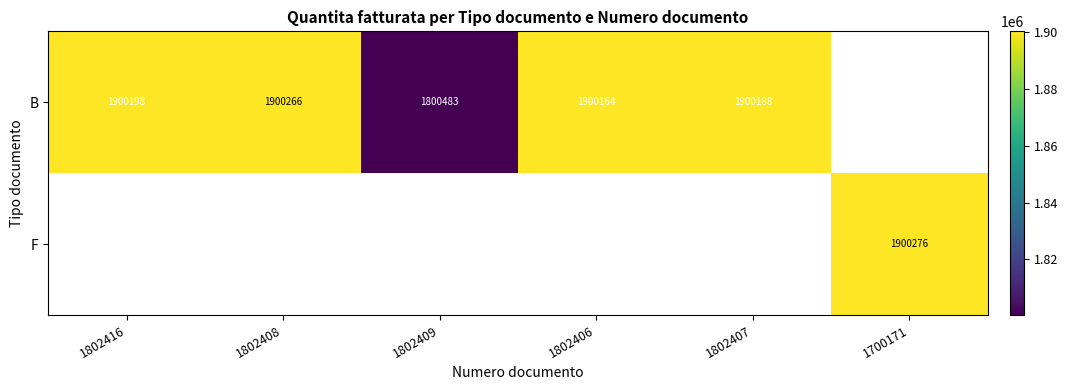

Count the number of data series in this chart.

2